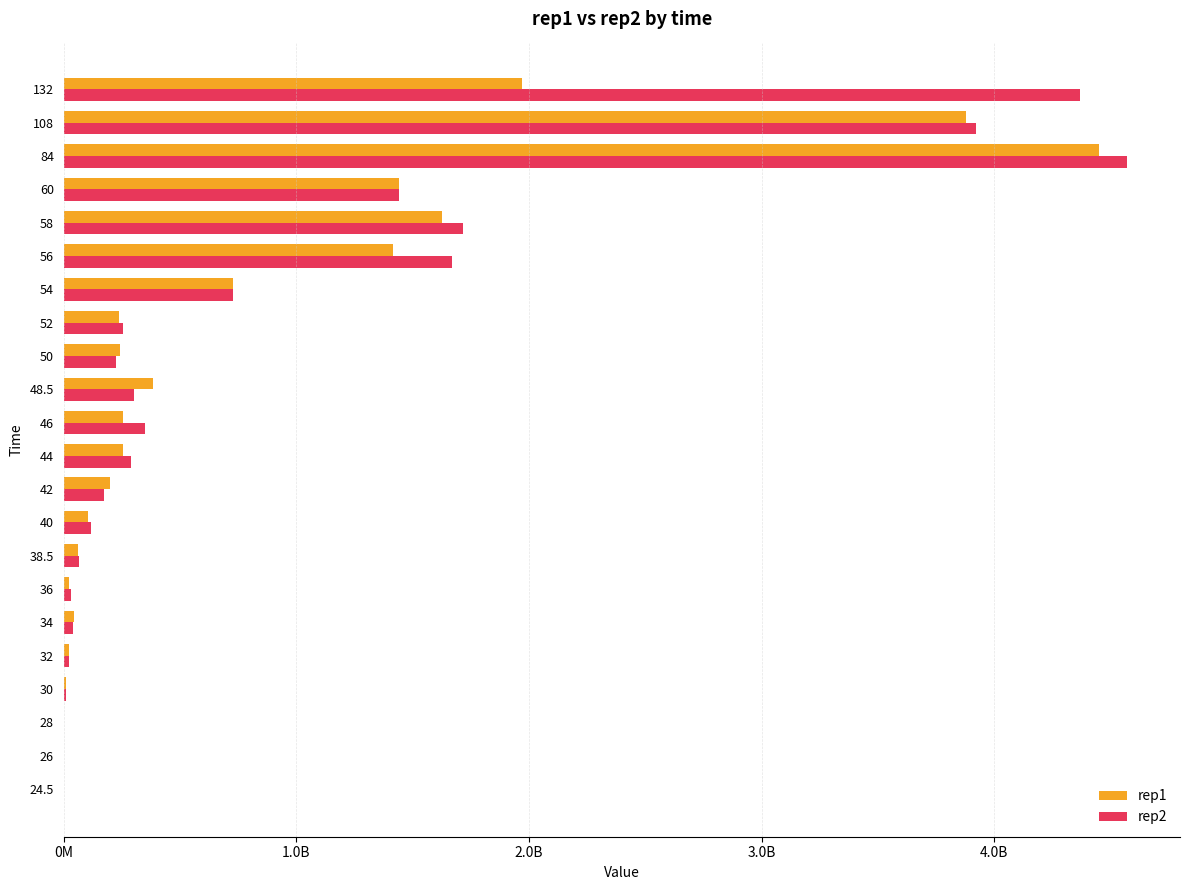

What is the average value of the rep2 series?

922601886